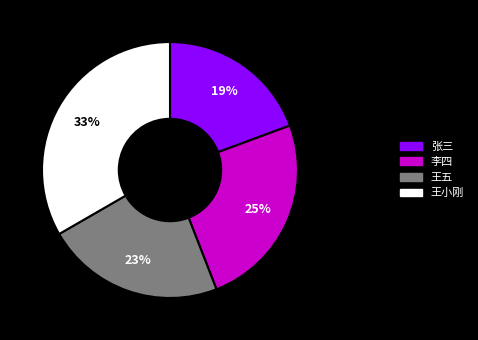

Between 李四 and 王小刚, which is larger?

王小刚